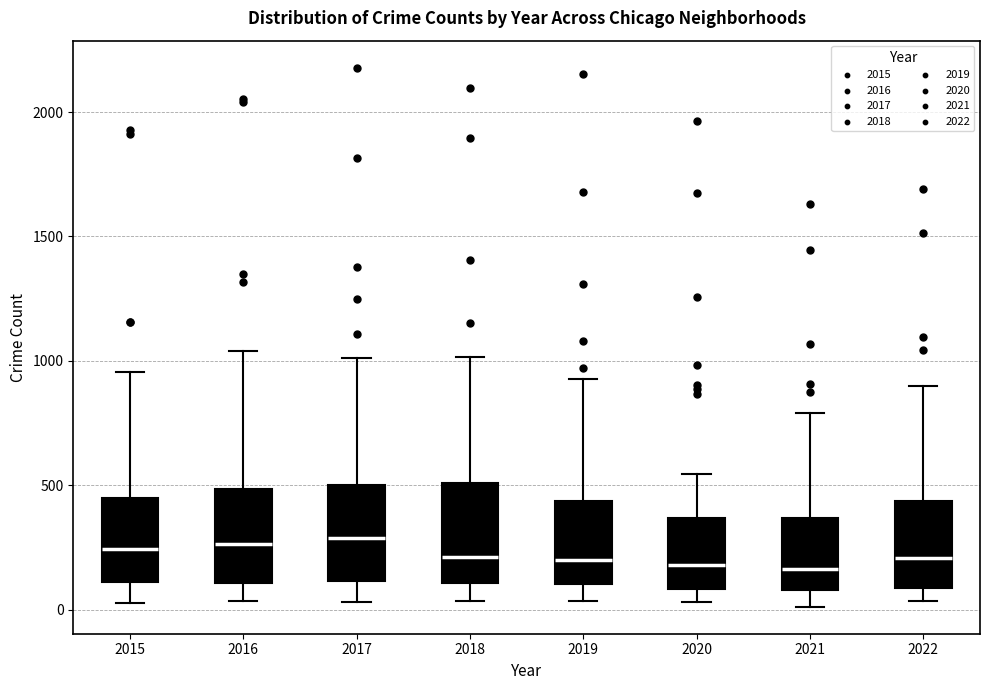

Reading left to right, read every box against the y-axis: the position of its median line, the range the box covers, and the ends of its whiskers. The values are not printed on the chart, so give them approximately, as read against the axis.

2015: median 250, box 100 to 450, whiskers 50 to 950
2016: median 250, box 100 to 500, whiskers 50 to 1050
2017: median 300, box 100 to 500, whiskers 50 to 1000
2018: median 200, box 100 to 500, whiskers 50 to 1000
2019: median 200, box 100 to 450, whiskers 50 to 950
2020: median 200, box 100 to 350, whiskers 50 to 550
2021: median 150, box 100 to 350, whiskers 0 to 800
2022: median 200, box 100 to 450, whiskers 50 to 900